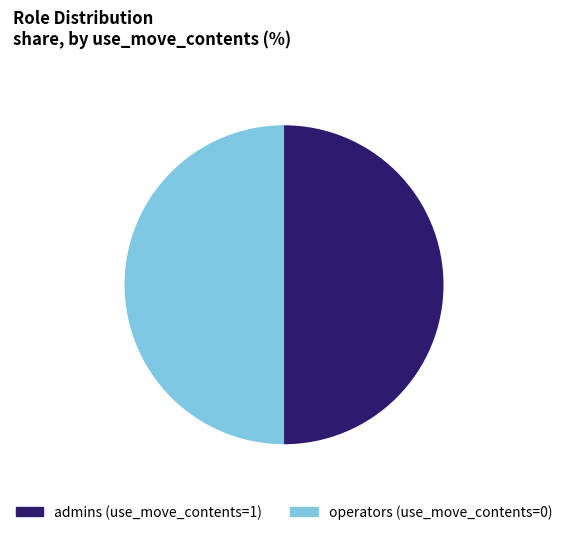

Count the number of slices in the pie.

2